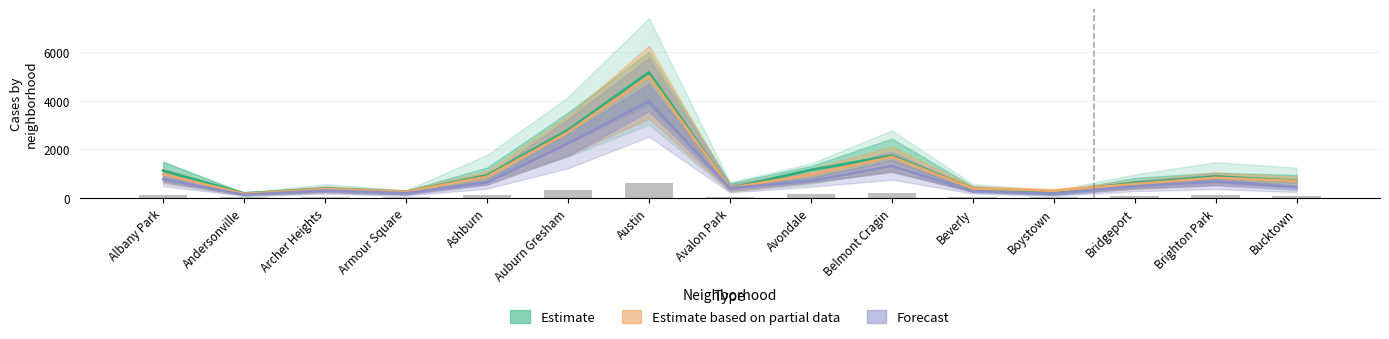

Which series has the largest total across all categories?

Estimate